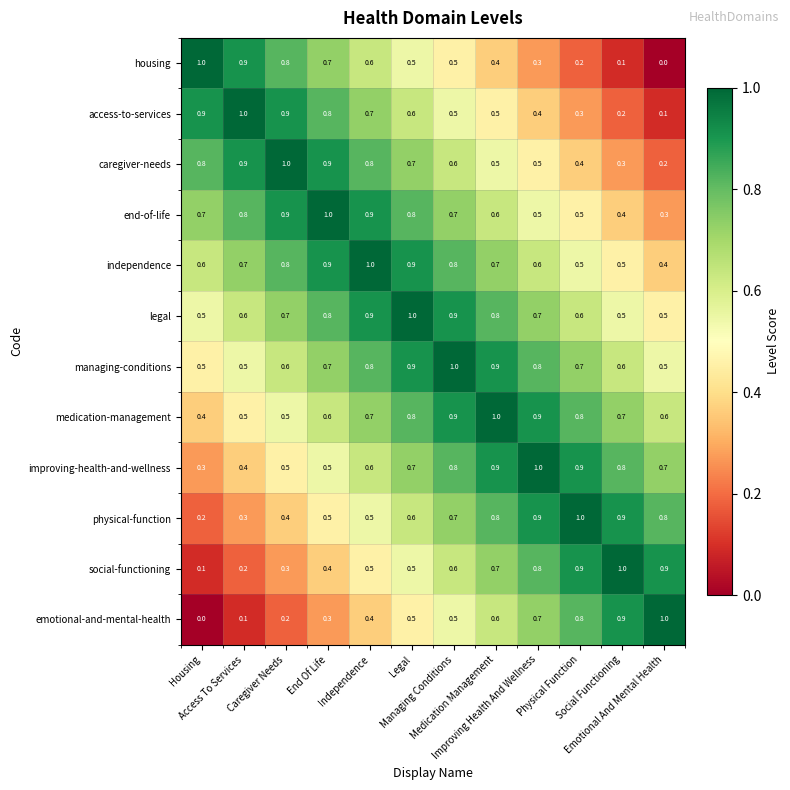

What is the sum of all independence values?

8.4